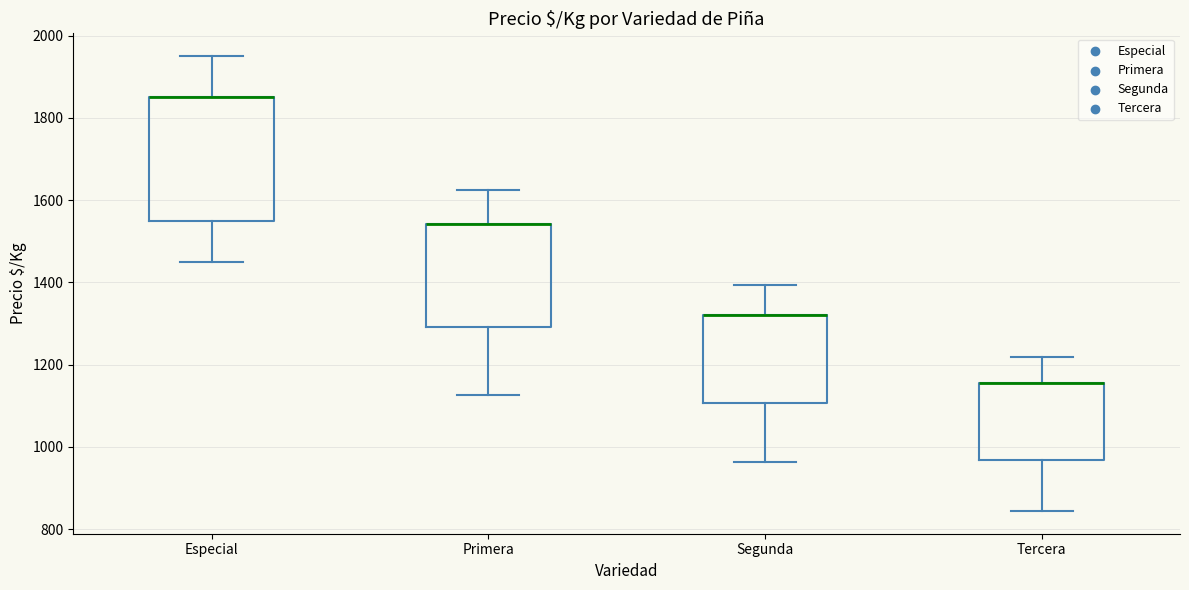

Reading left to right, read every box against the y-axis: the position of its median line, the range the box covers, and the ends of its whiskers. The values are not printed on the chart, so give them approximately, as read against the axis.

Especial: median 1860 (drawn on the box's upper edge), box 1560 to 1860, whiskers 1460 to 1960
Primera: median 1540 (drawn on the box's upper edge), box 1300 to 1540, whiskers 1120 to 1620
Segunda: median 1320 (drawn on the box's upper edge), box 1100 to 1320, whiskers 960 to 1400
Tercera: median 1160 (drawn on the box's upper edge), box 960 to 1160, whiskers 840 to 1220